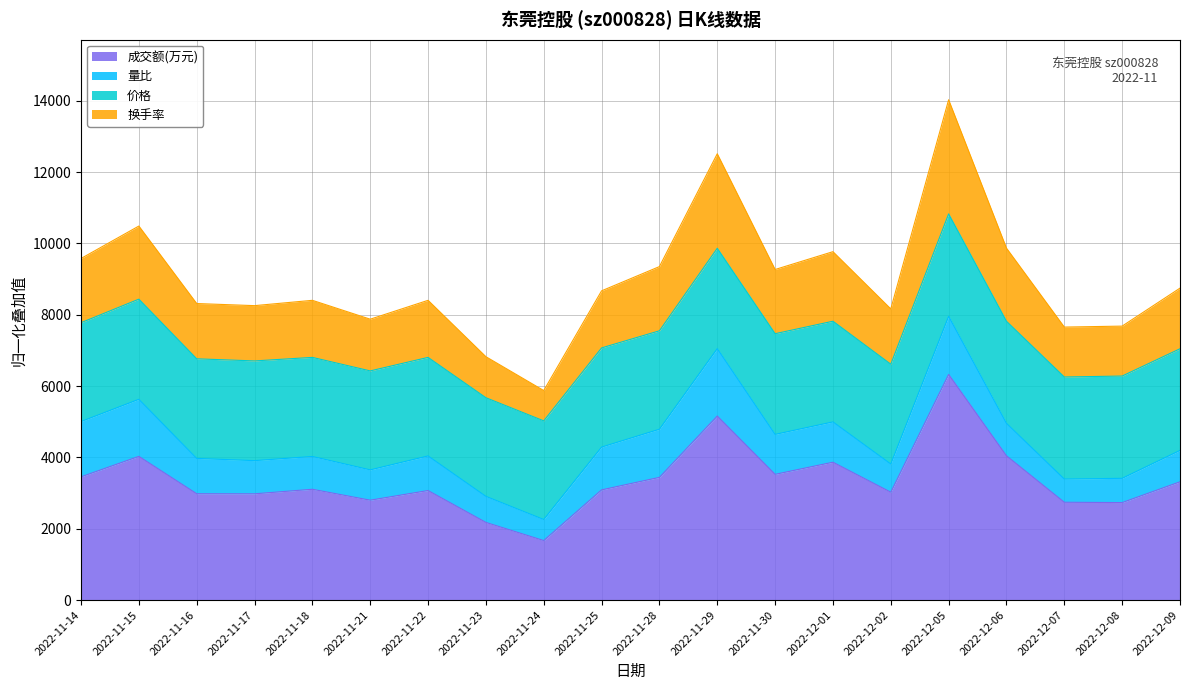

Which category has the highest value in the 换手率 series?

2022-12-05